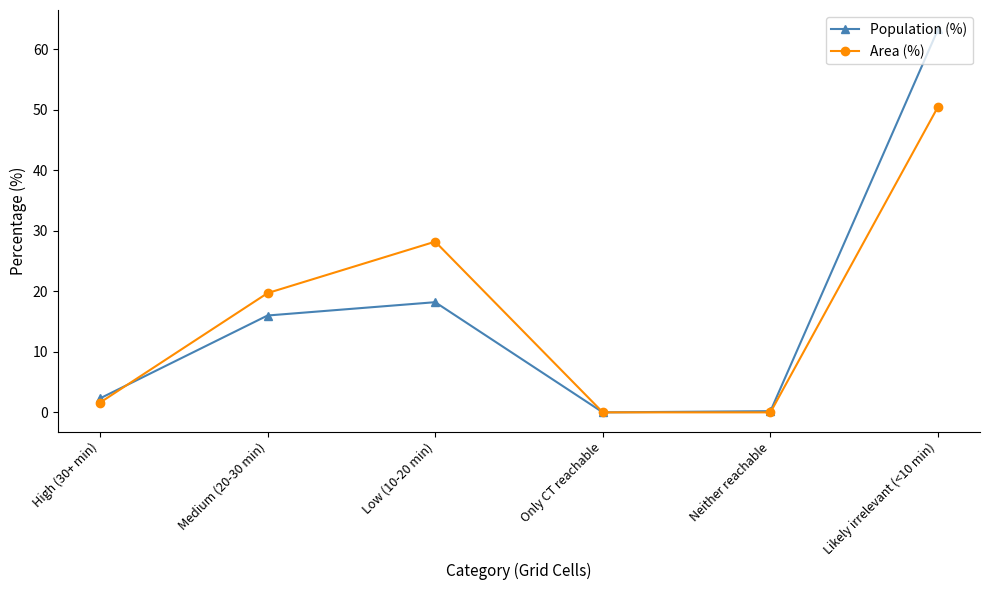

Rank the series by their maximum value, from lowest to highest.

Area (%), Population (%)